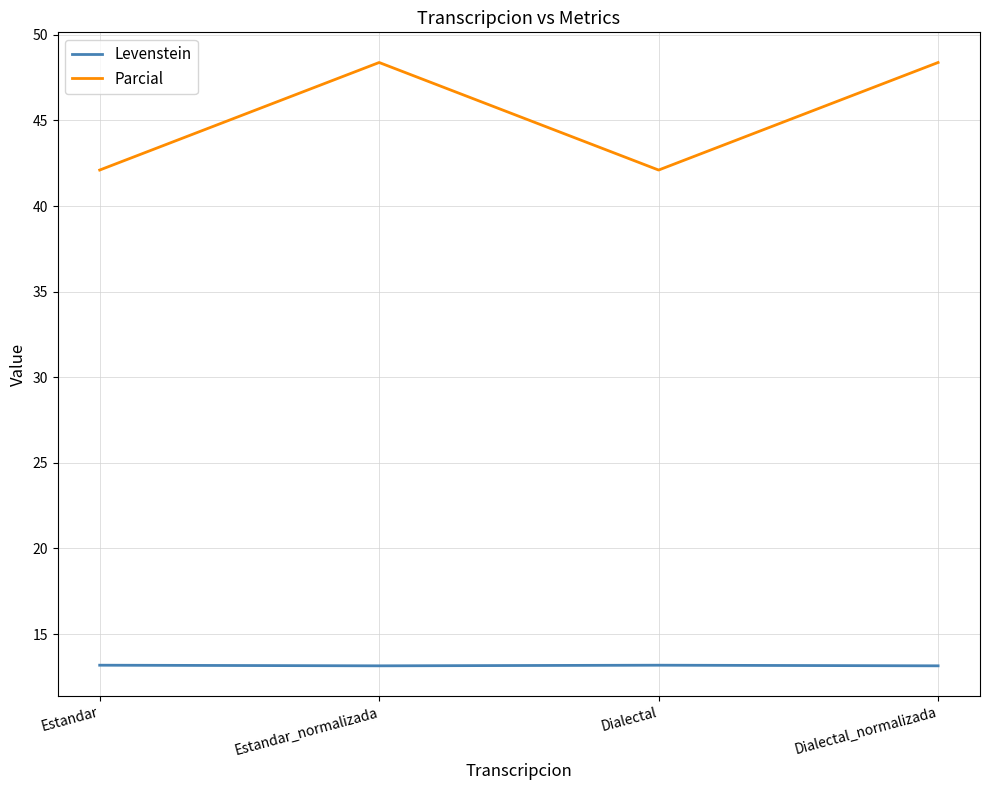

What is the sum of the Parcial values at Dialectal and Dialectal_normalizada?

90.5